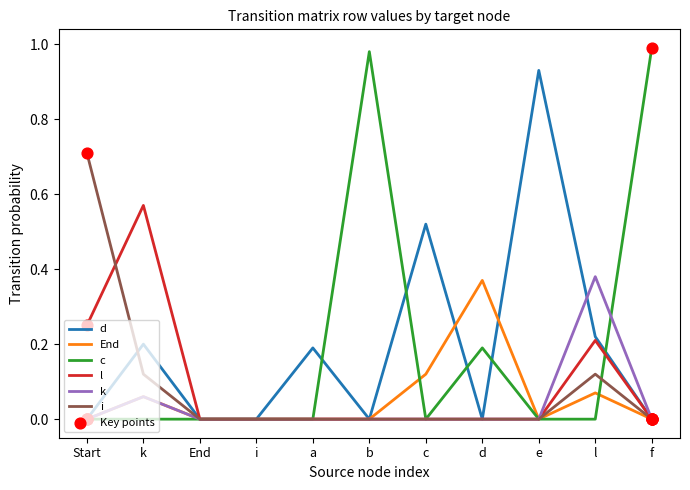

Which series has the largest range (max minus min)?

c